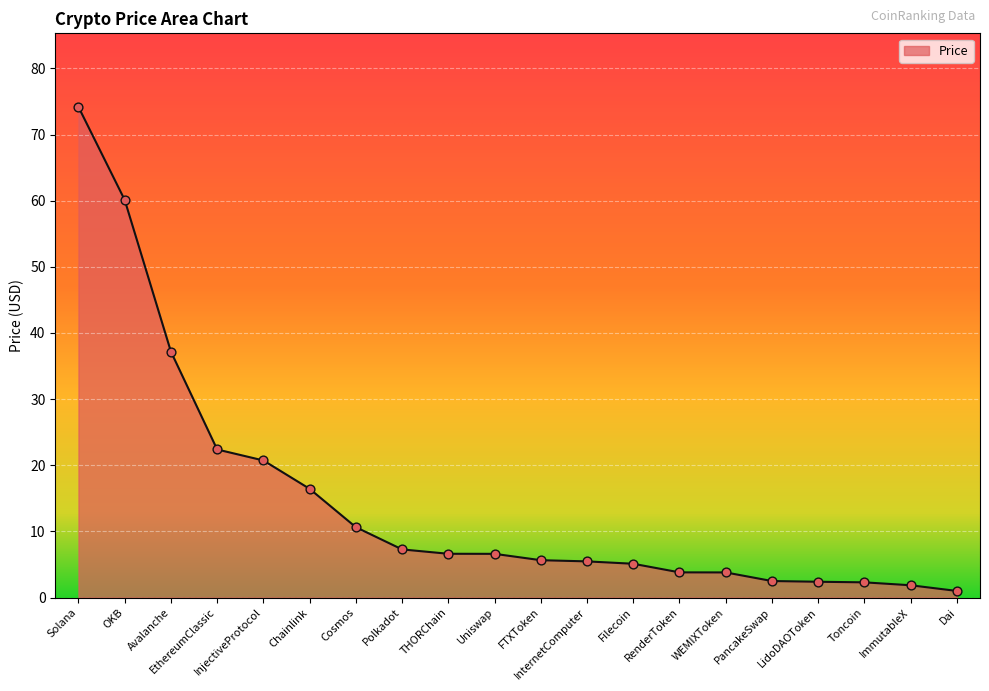

What is the ratio of the value at Cosmos to the value at Chainlink?

0.6